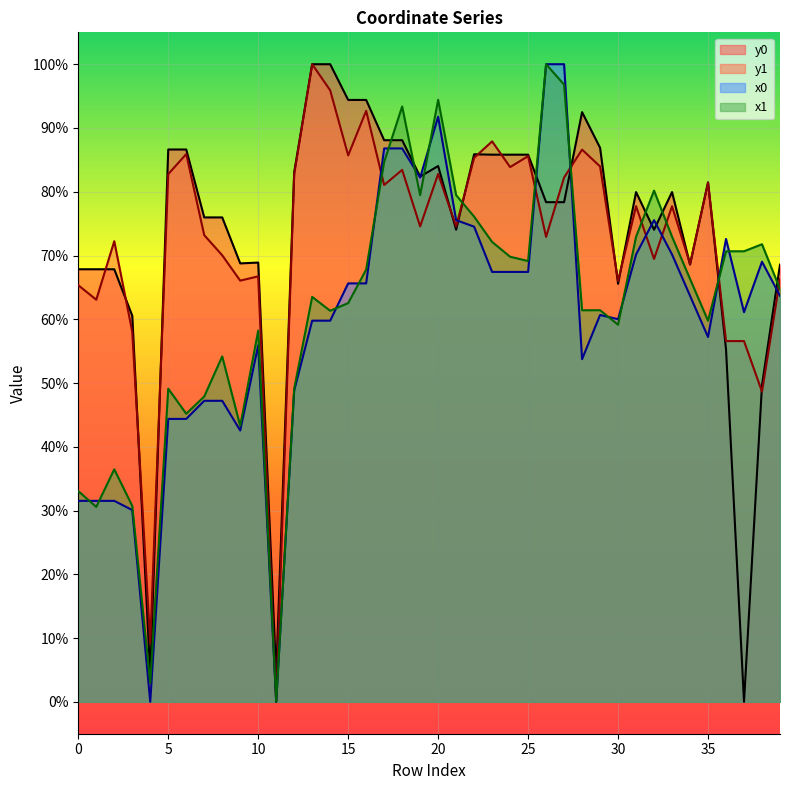

Does the chart display data point markers on the line(s)?

No